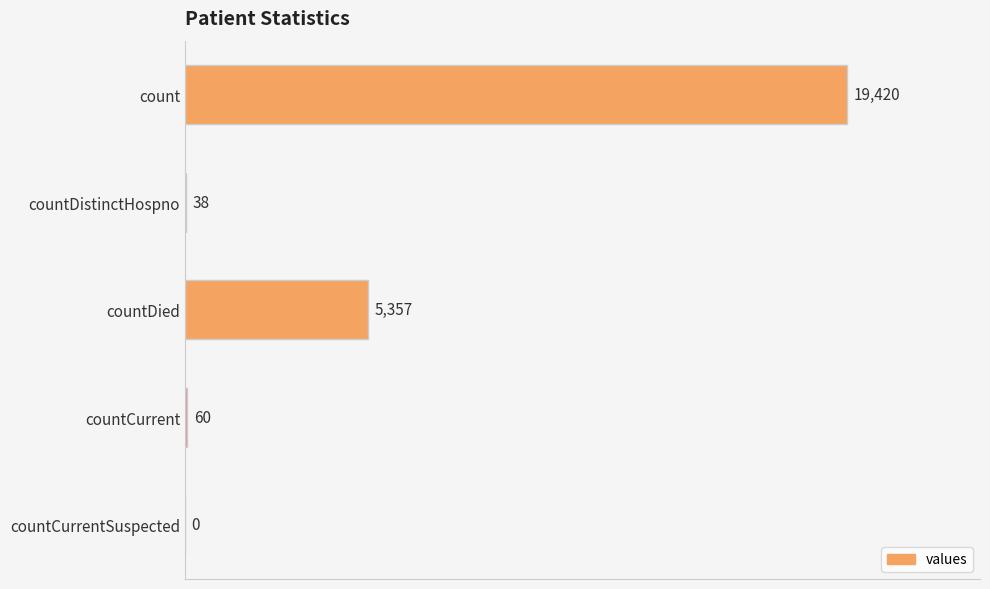

How many values are above zero?

4